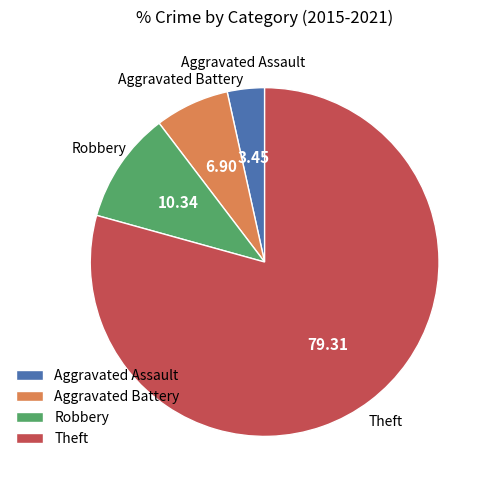

Do Aggravated Assault and Theft together represent more than half of the pie?

Yes